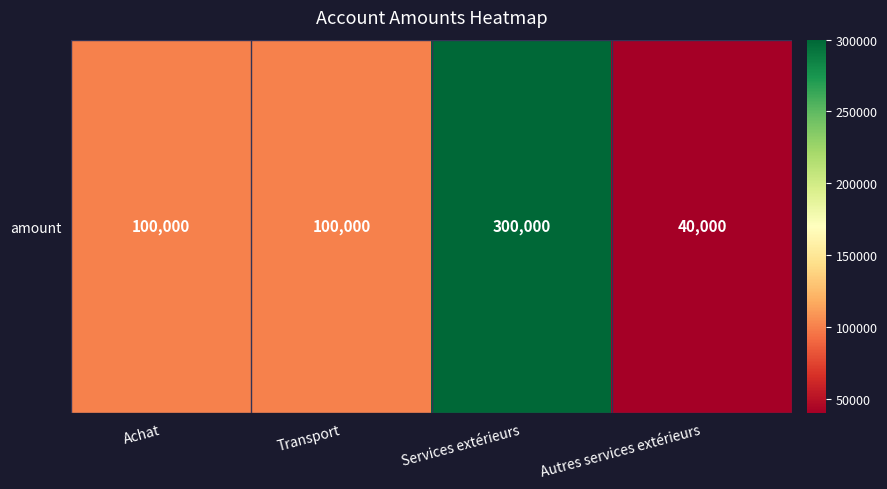

What is the difference between the second highest and minimum values?

60000